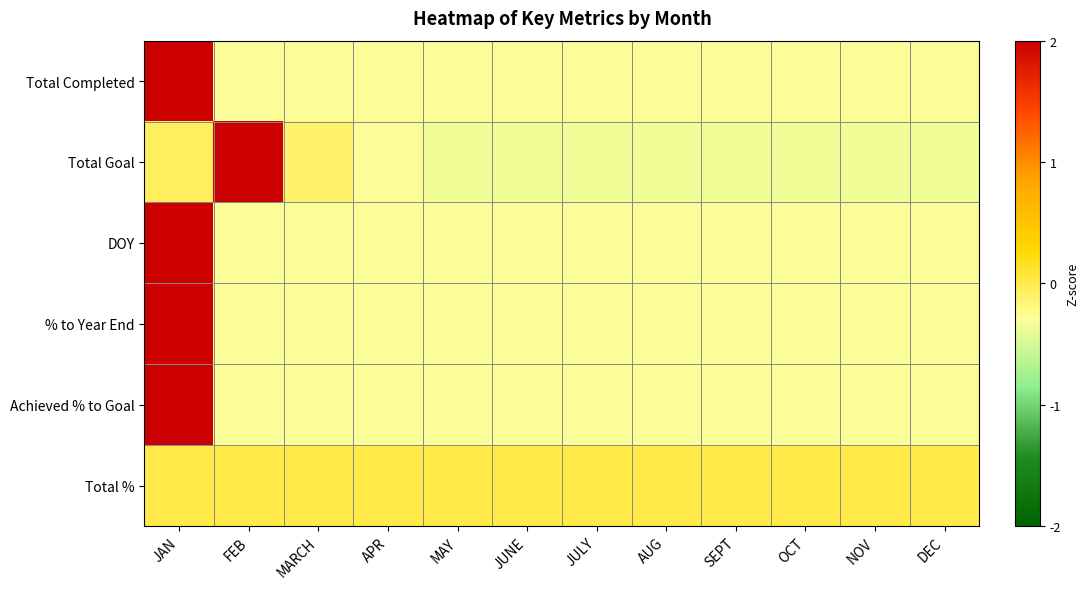

What is the spread (max minus min) of values at MARCH?

0.3